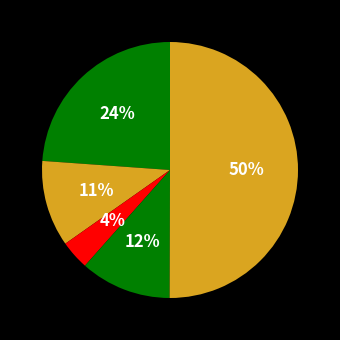

How many segments does this pie chart have?

5